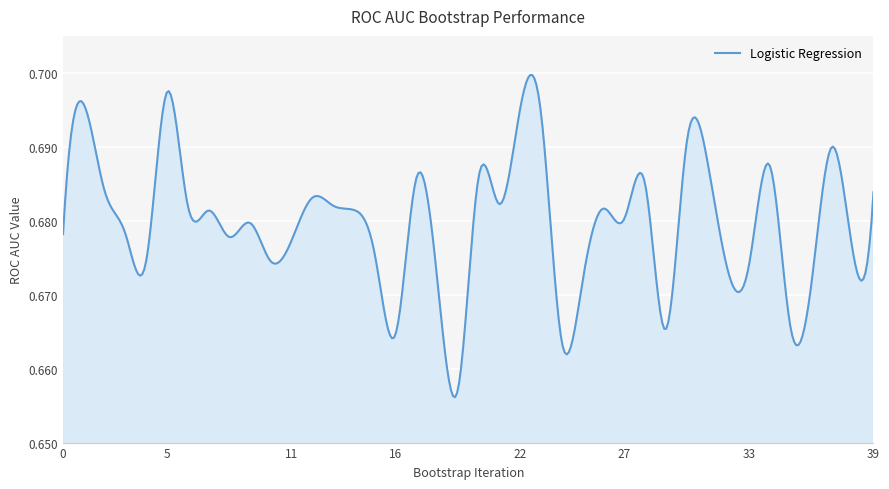

At which label is the value closest to 0?

19